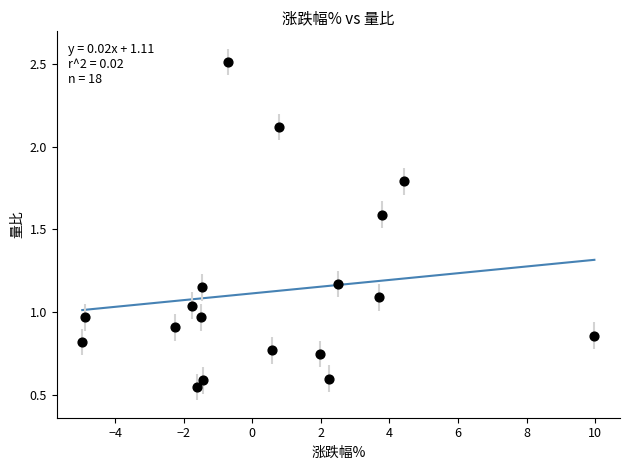

What is the range of X values (max minus min)?

14.9